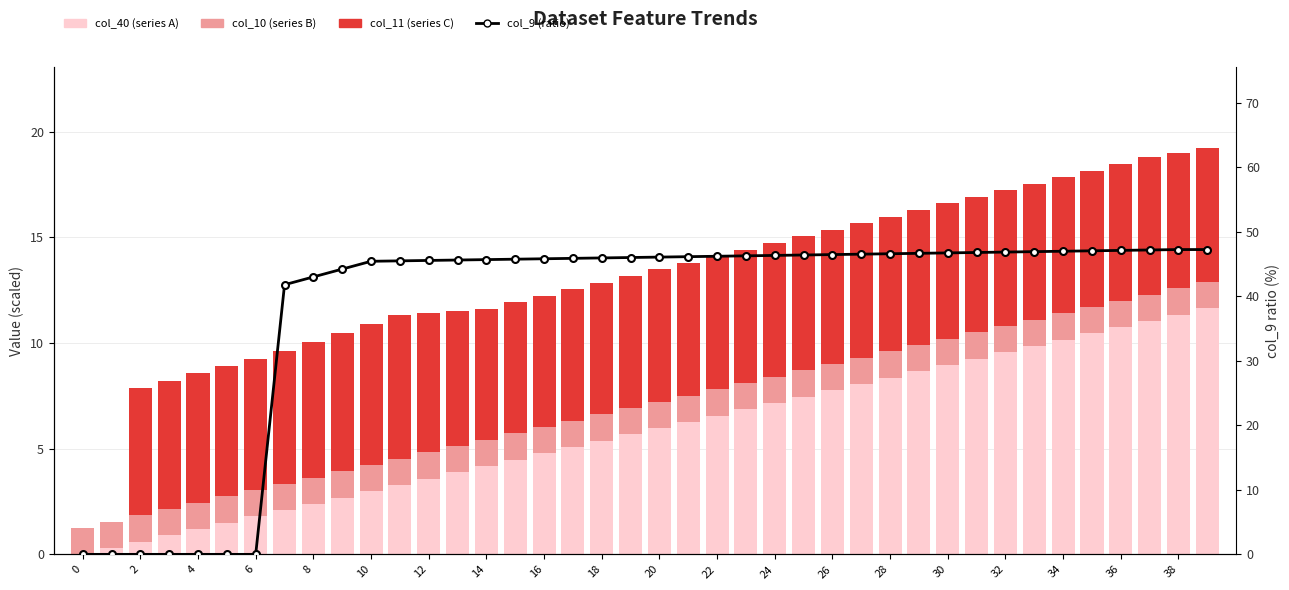

Are the bars horizontal?

No